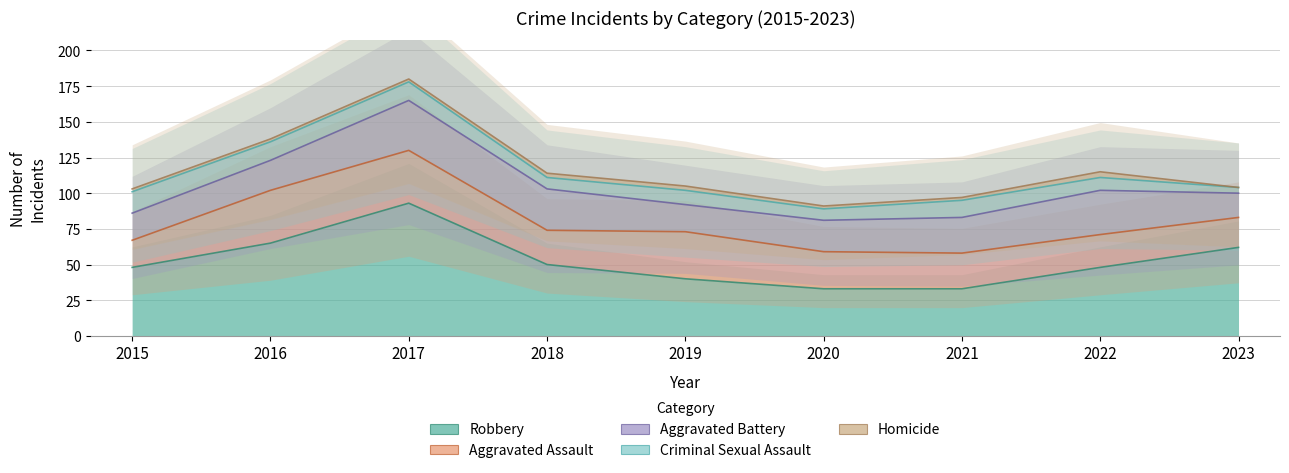

How many lines are shown in the chart?

5